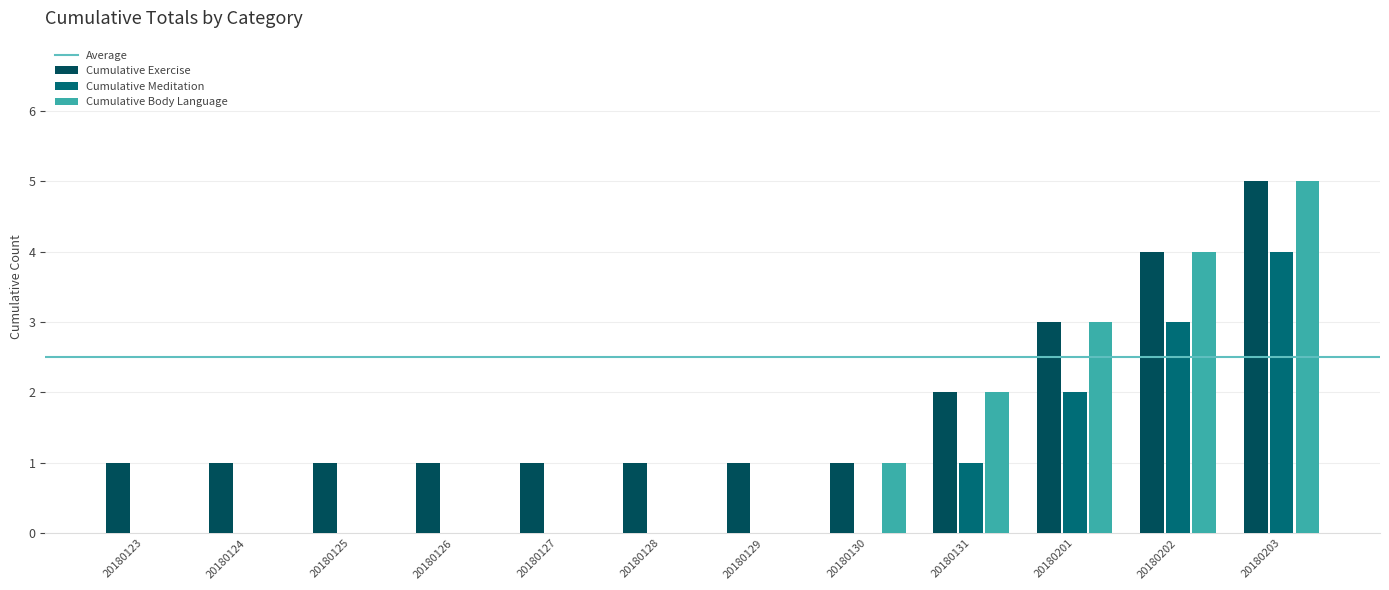

Which series changed the most between 20180124 and 20180131?

Cumulative Body Language